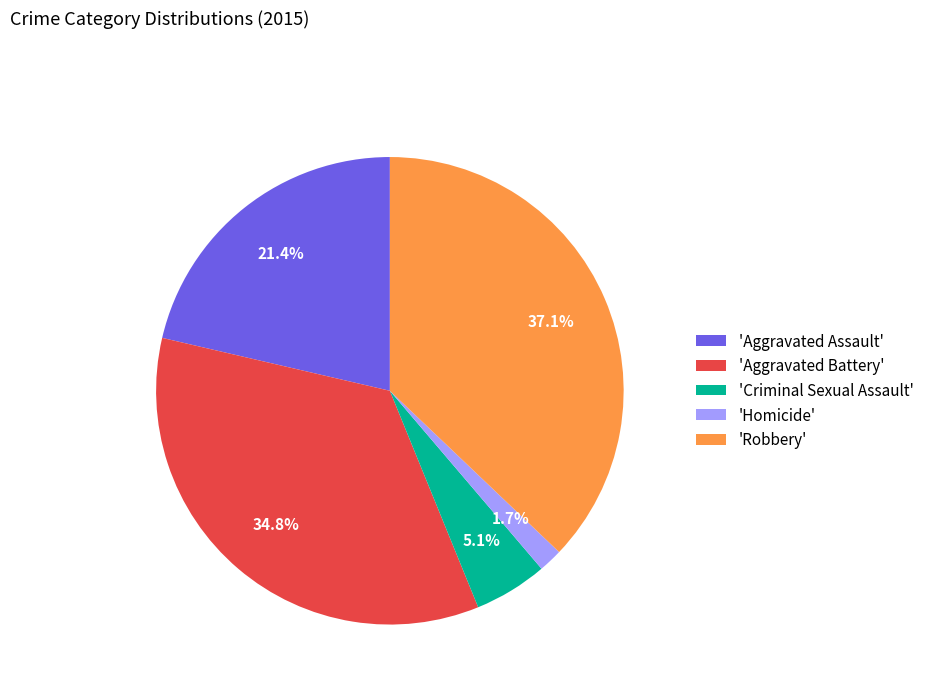

Is there any slice that represents more than half of the pie?

No